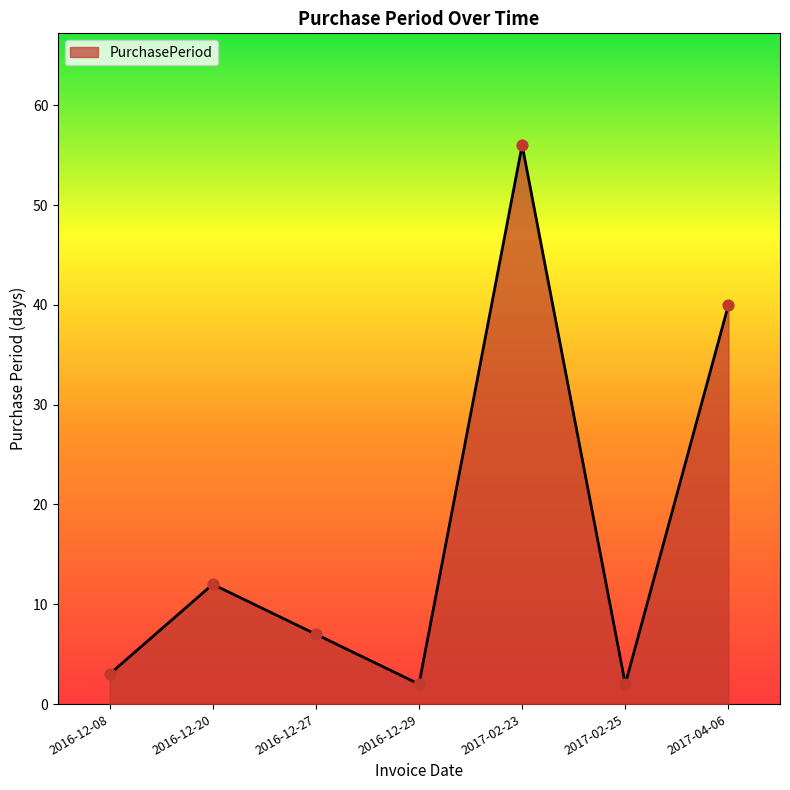

What is the change in value from 2016-12-29 to 2017-04-06?

+38